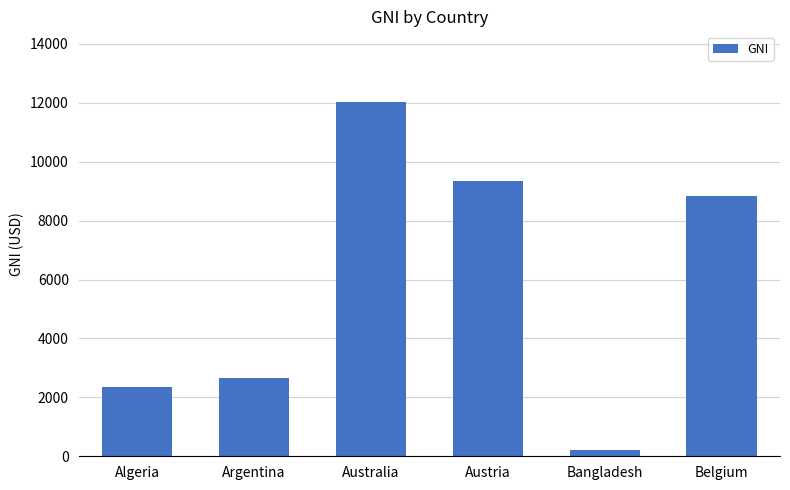

How many bars are there in total?

6